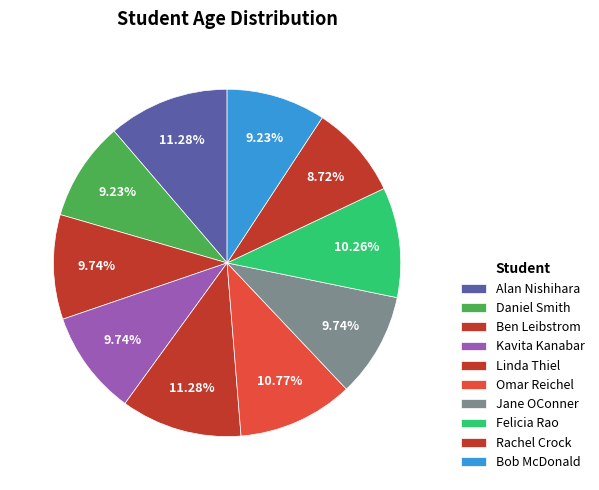

How many slices are in this pie chart?

10